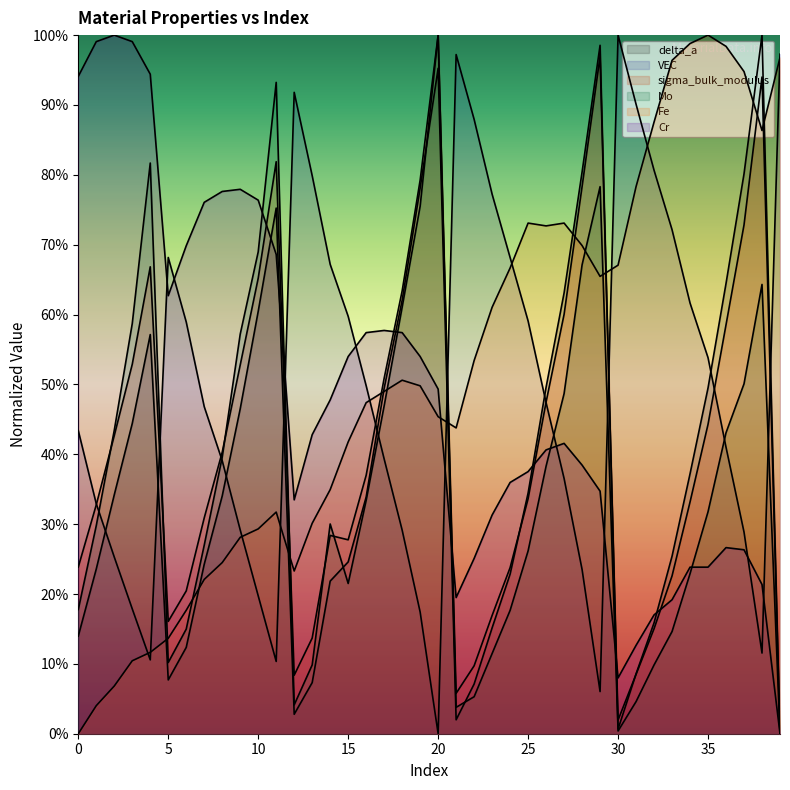

Is the value of Mo at 1 greater than the value of Fe at 4?

Yes